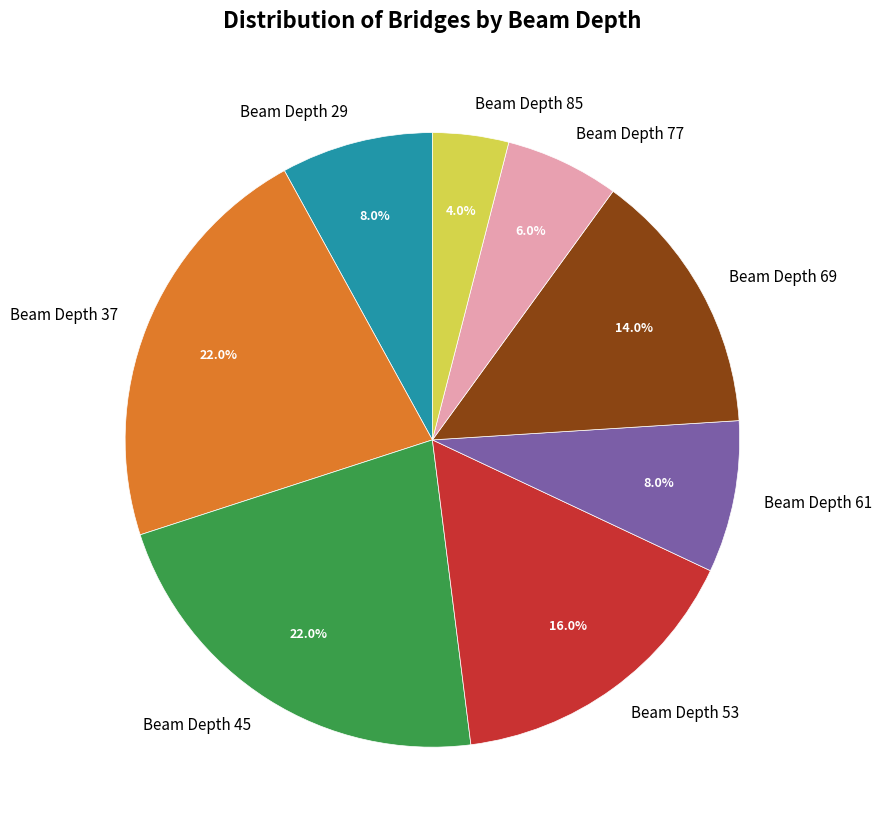

Combined, what portion of the pie is Beam Depth 69 and Beam Depth 29?

22.0%